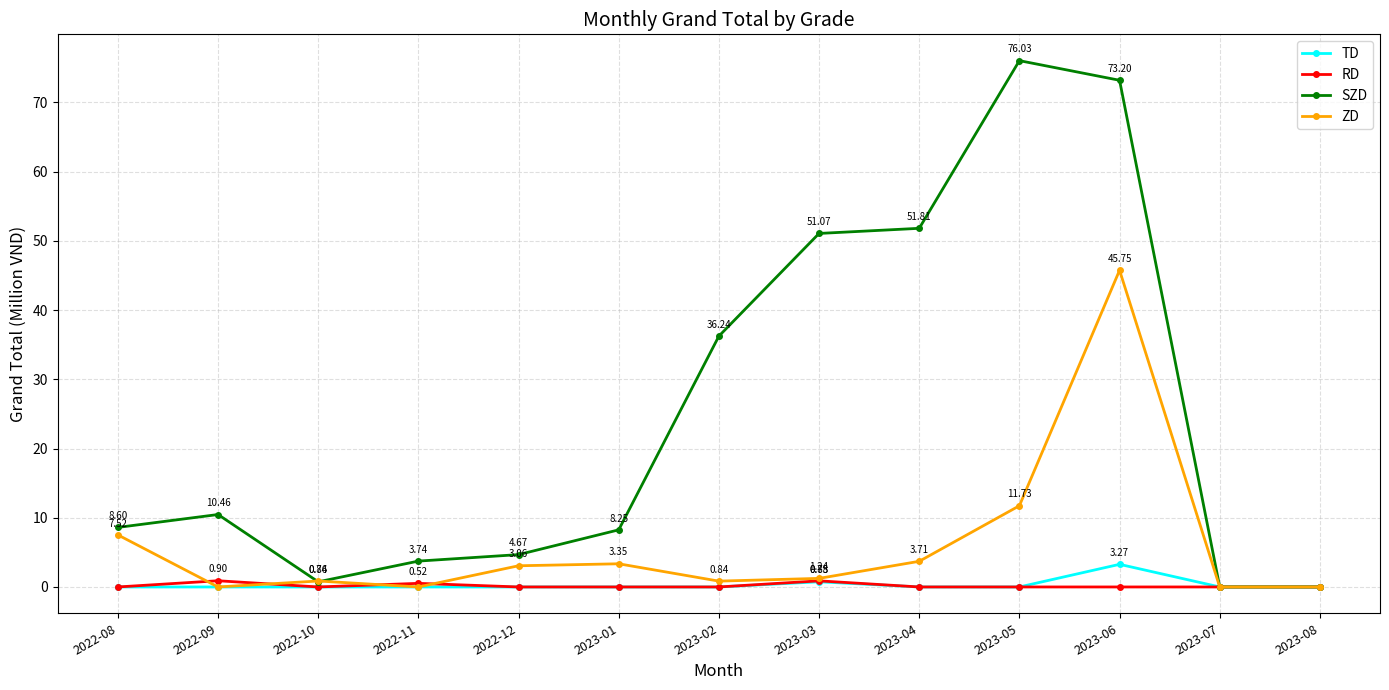

What are all the series names shown in the legend?

TD, RD, SZD, ZD